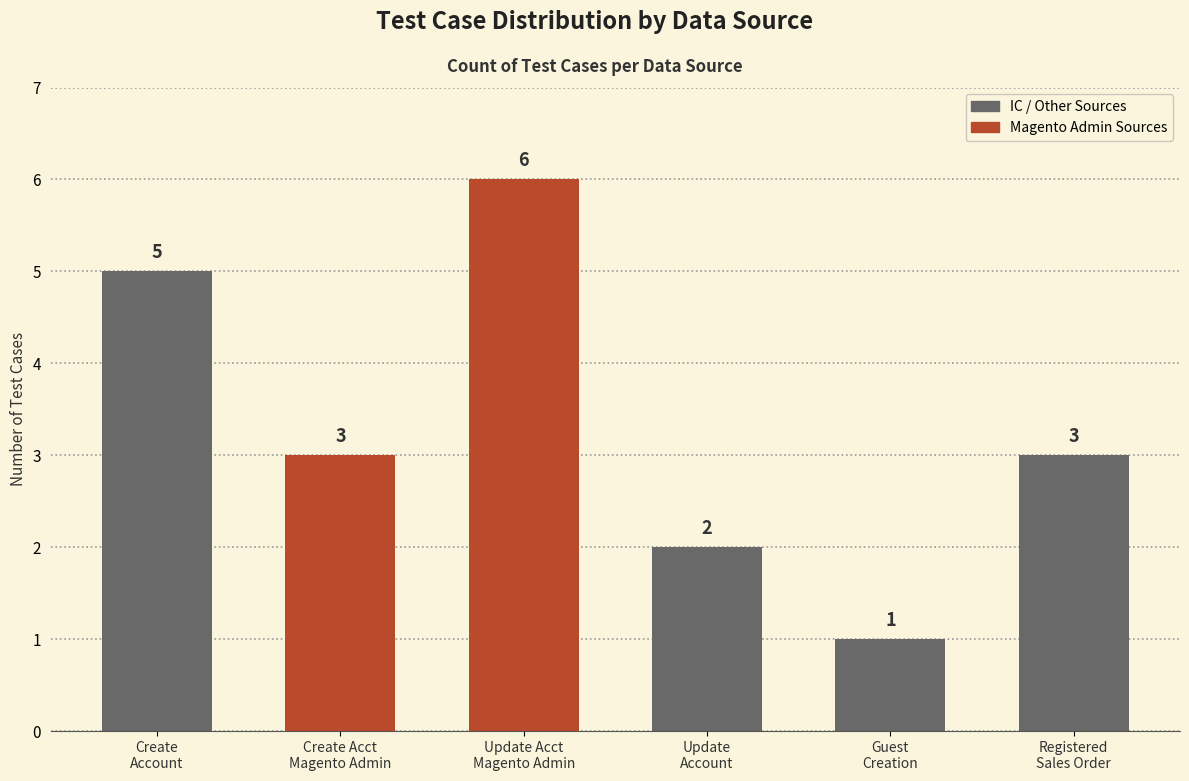

At which category does the chart reach its peak across all series?

Update Acct
Magento Admin